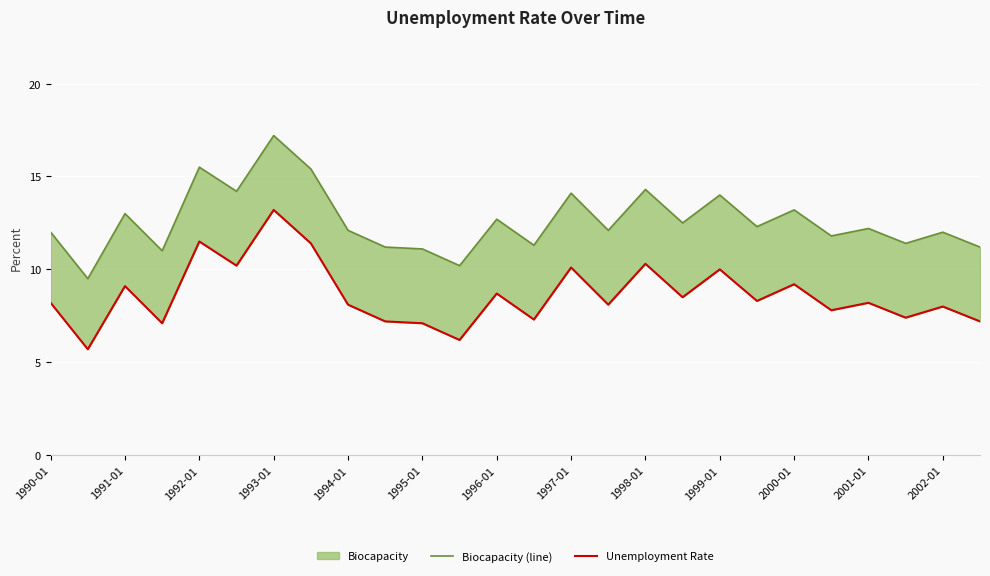

Which series changed the most between 21 and 25?

Biocapacity (line)